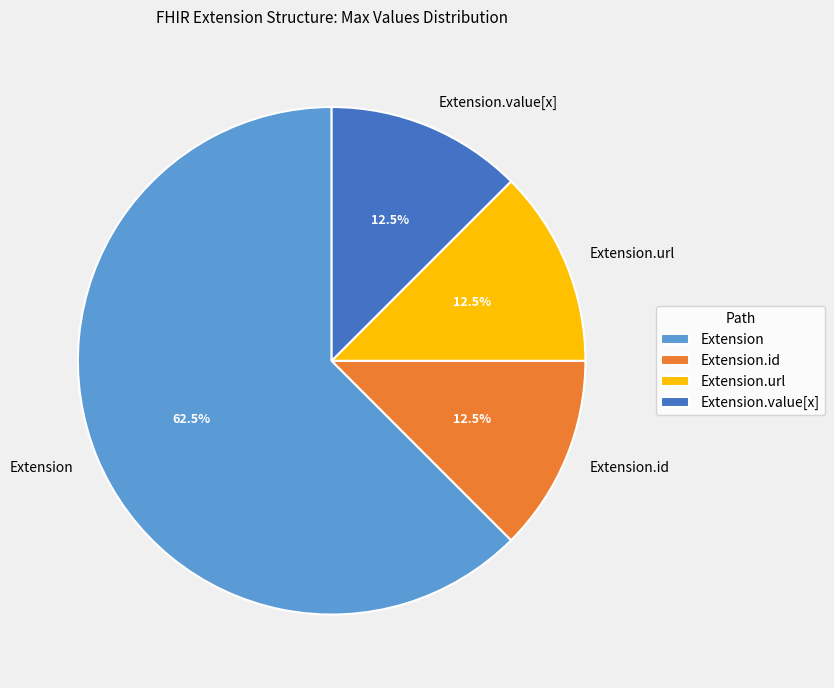

To the nearest percent, what is the combined percentage of Extension.url and Extension?

75%